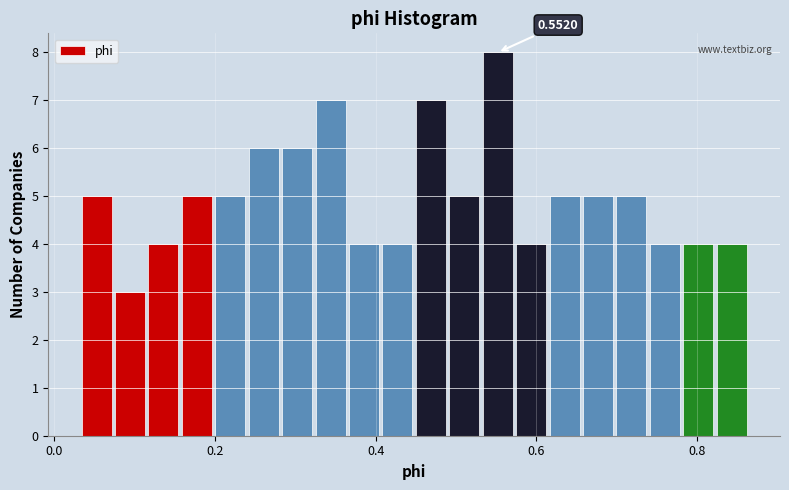

Read against the x-axis, roughly where is the centre of the tallest bar?

0.56